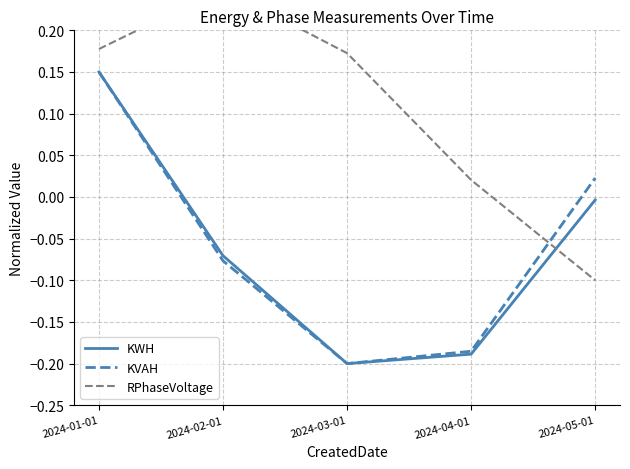

Where is the first local minimum for KWH?

2024-03-01